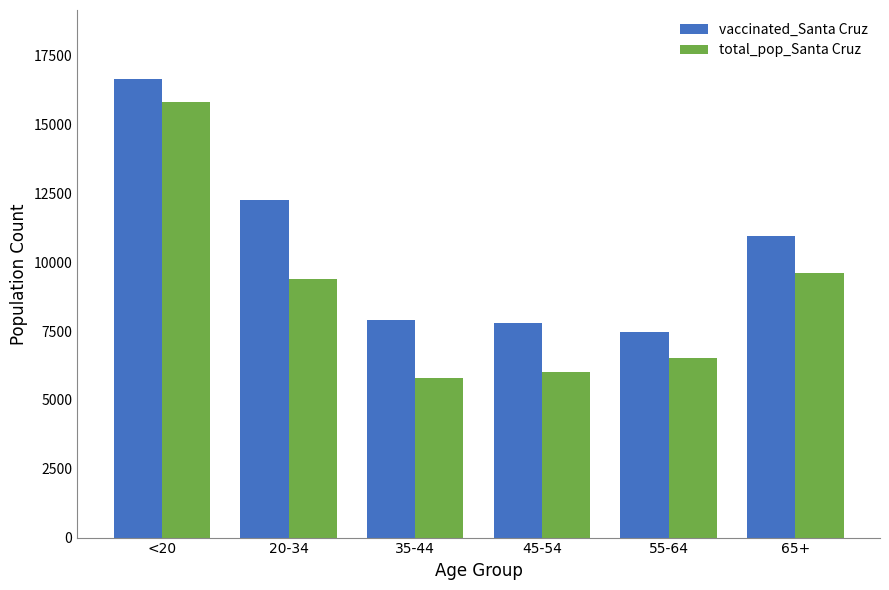

At which label does vaccinated_Santa Cruz first exceed 10964?

<20